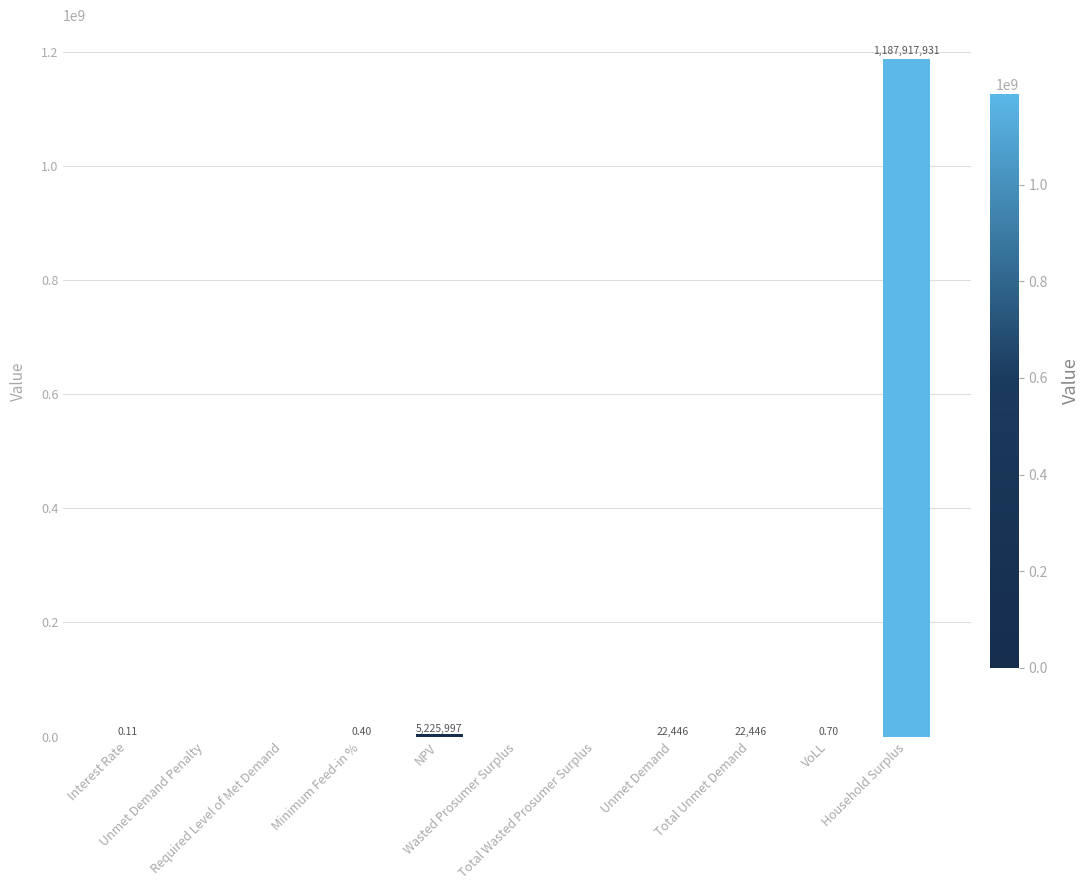

How many positive values are there?

7